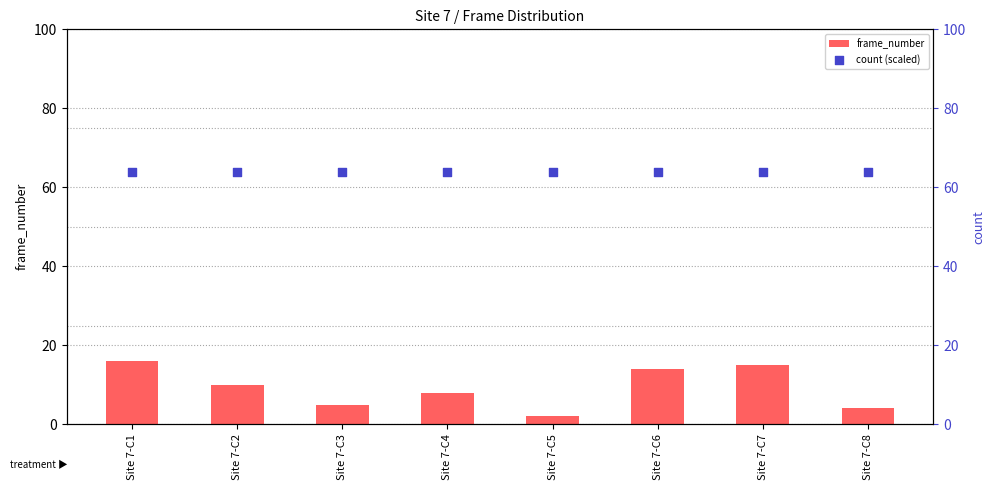

Is the value of count (scaled) at Site 7-C1 greater than the value of frame_number at Site 7-C7?

Yes